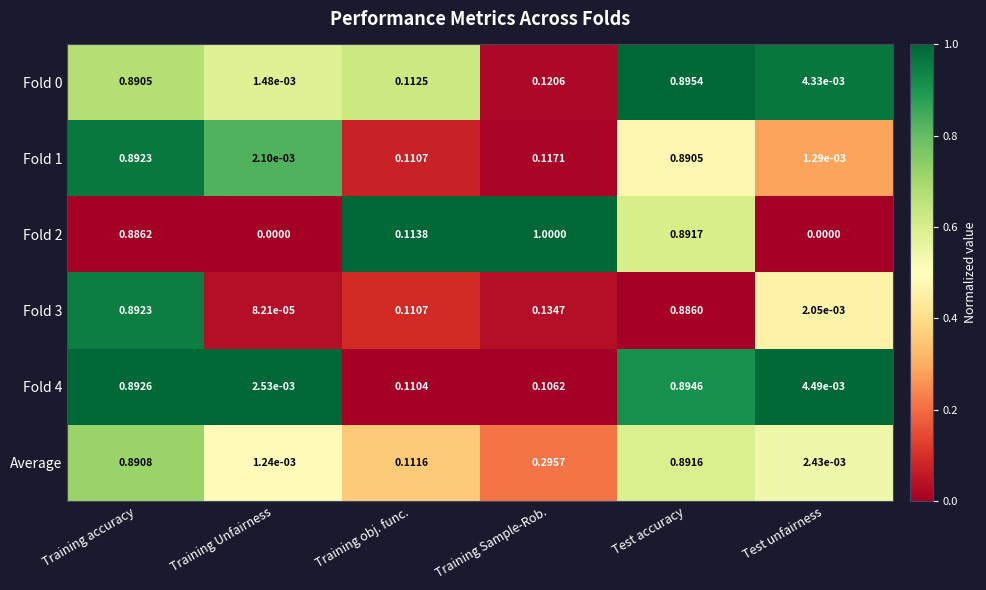

Which label corresponds to the largest value in the chart?

Training Sample-Rob.